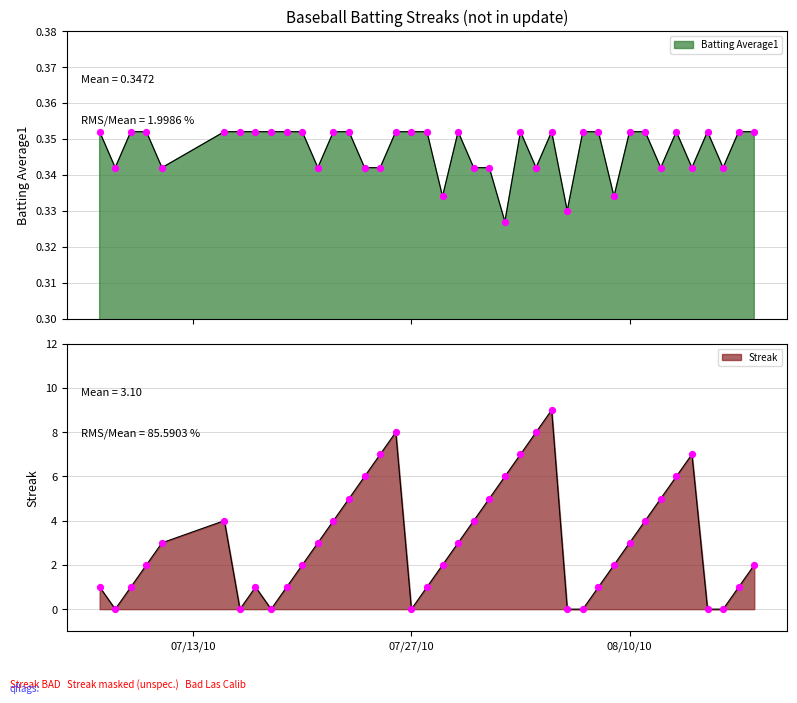

Is the value of Streak at 4 greater than the value of Batting Average1 at 24?

Yes